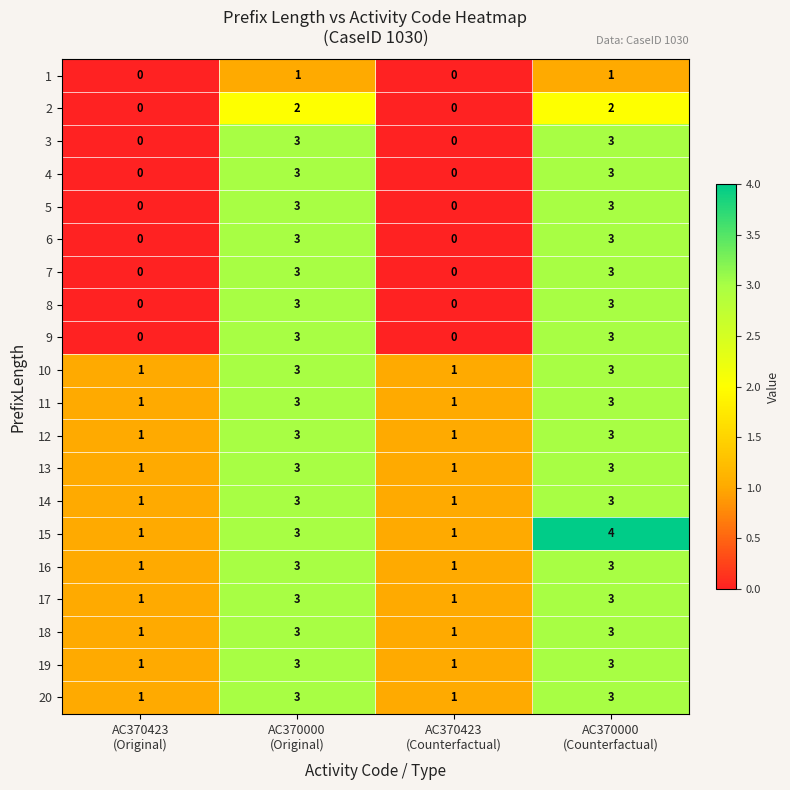

At how many categories does at least one series exceed 0?

4